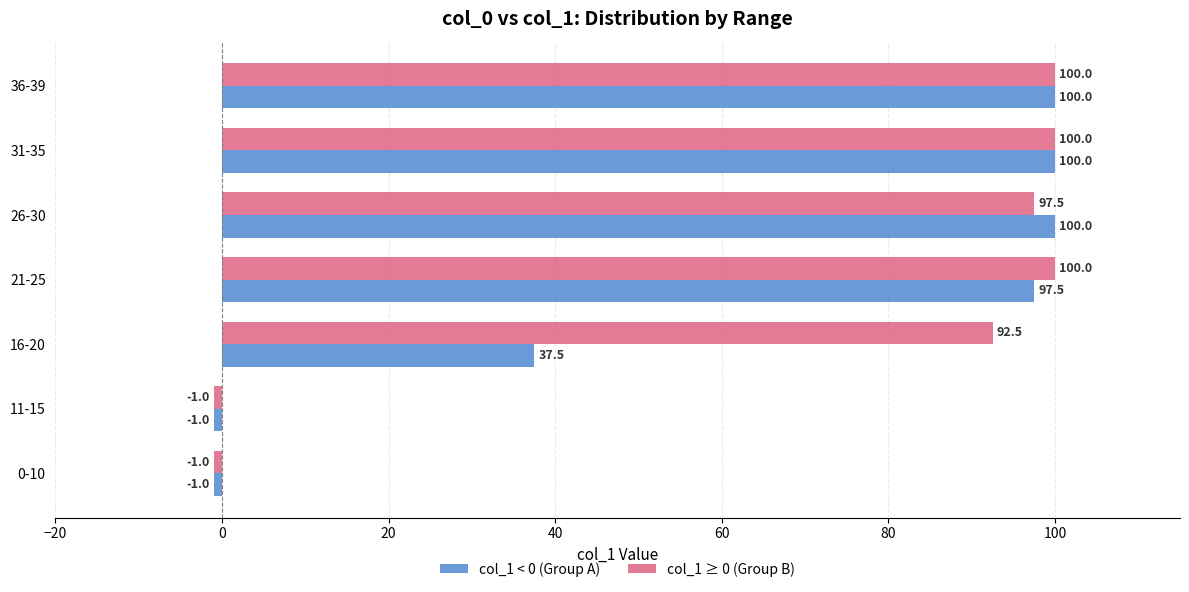

What is the difference between the maximum and minimum values in the col_1 ≥ 0 (Group B) series?

101.0